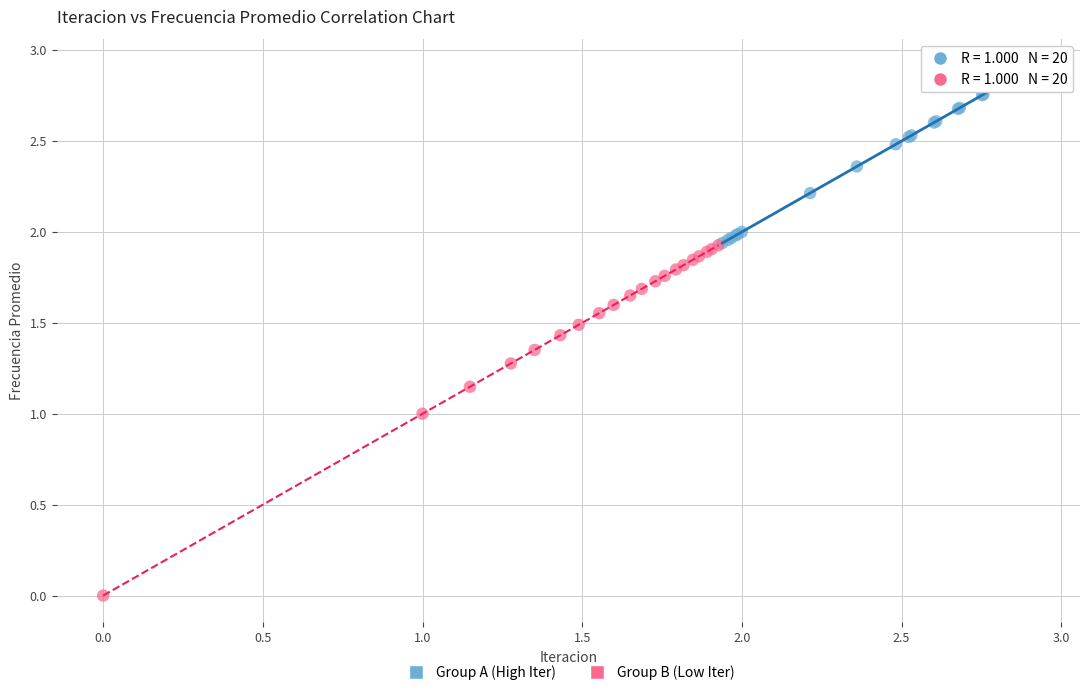

Which series has the largest Y range (max minus min)?

Group B (Low Iter)